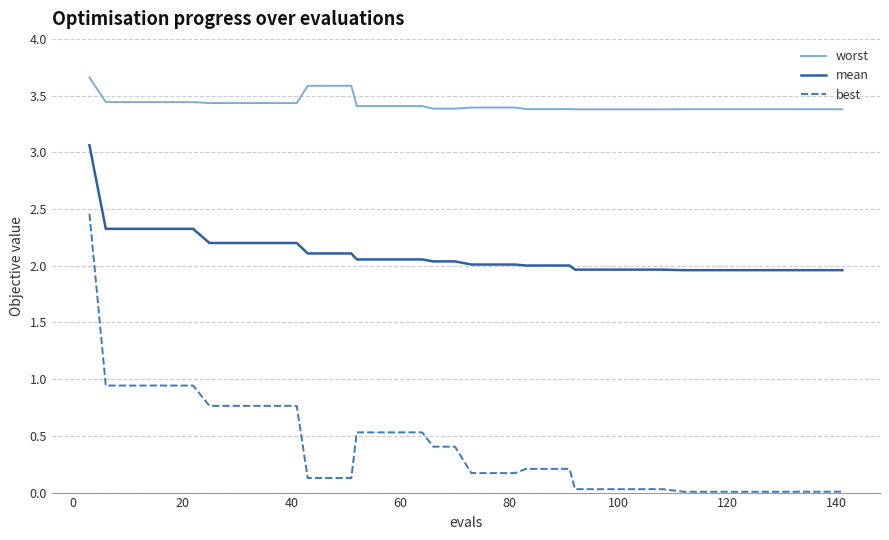

Rank the series by their average value, from lowest to highest.

best, mean, worst